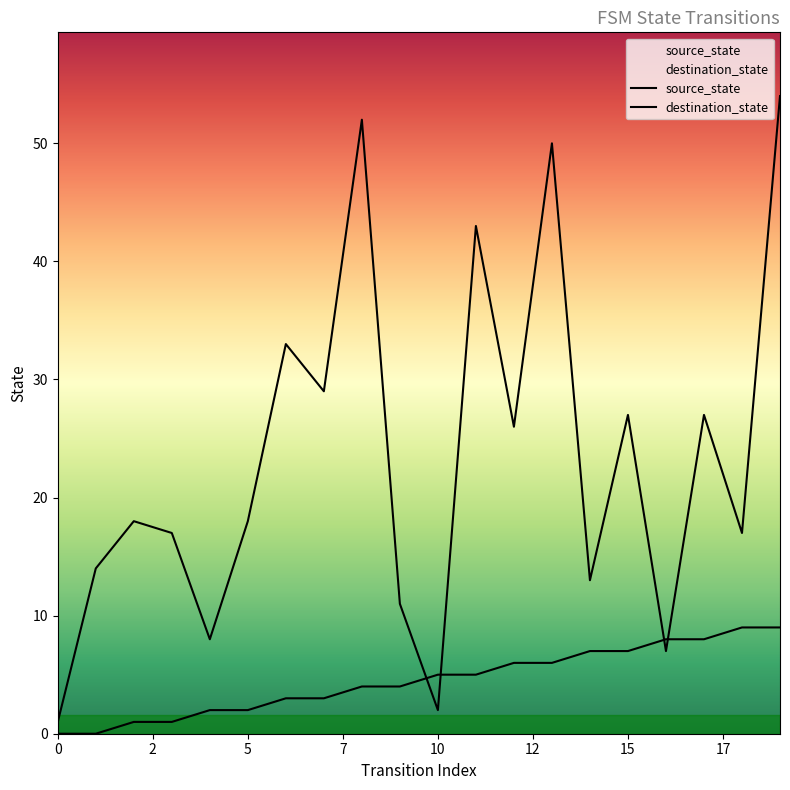

Which series has the largest total across all categories?

destination_state